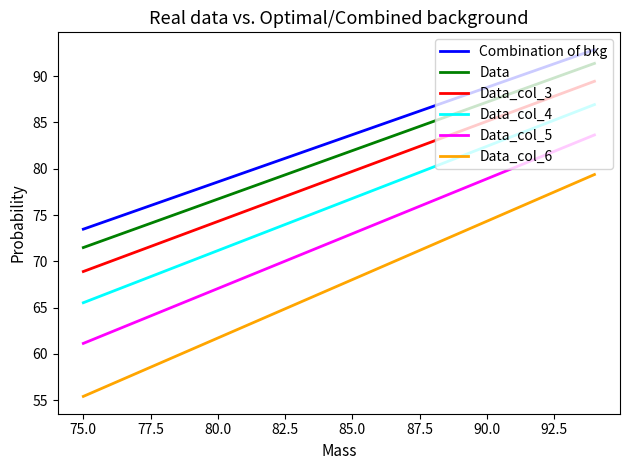

What is the maximum value shown in the chart?

92.9